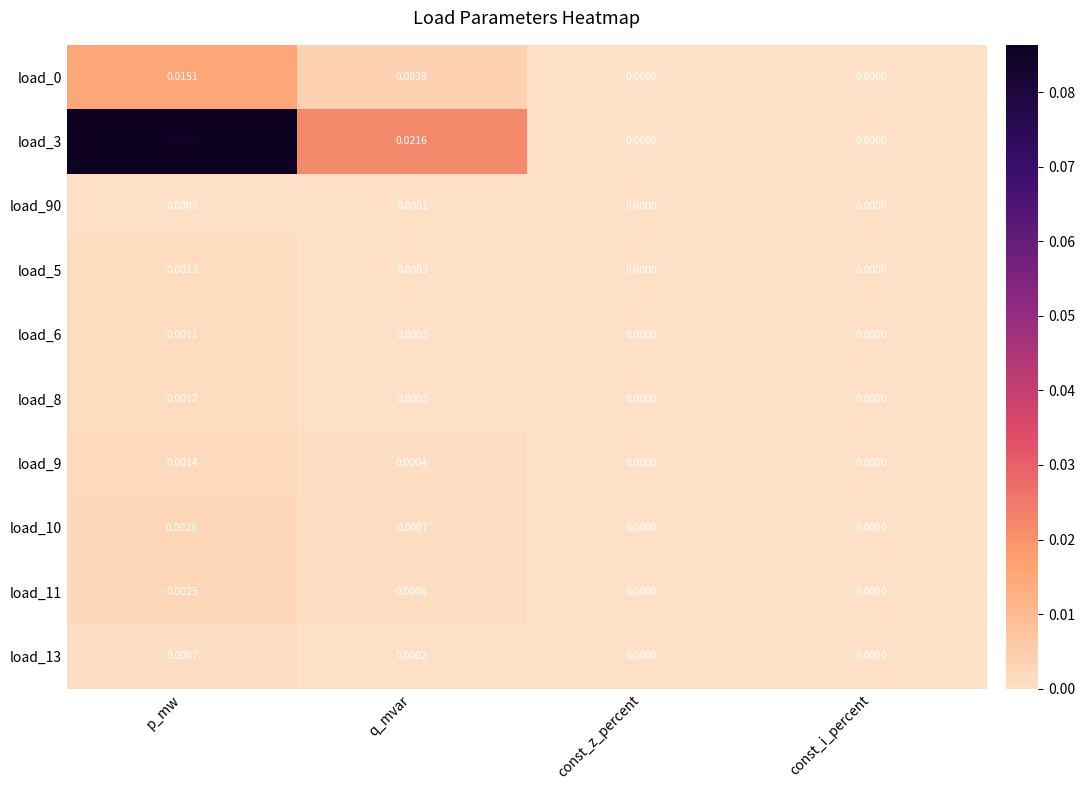

At which category is the sum across all series the highest?

p_mw